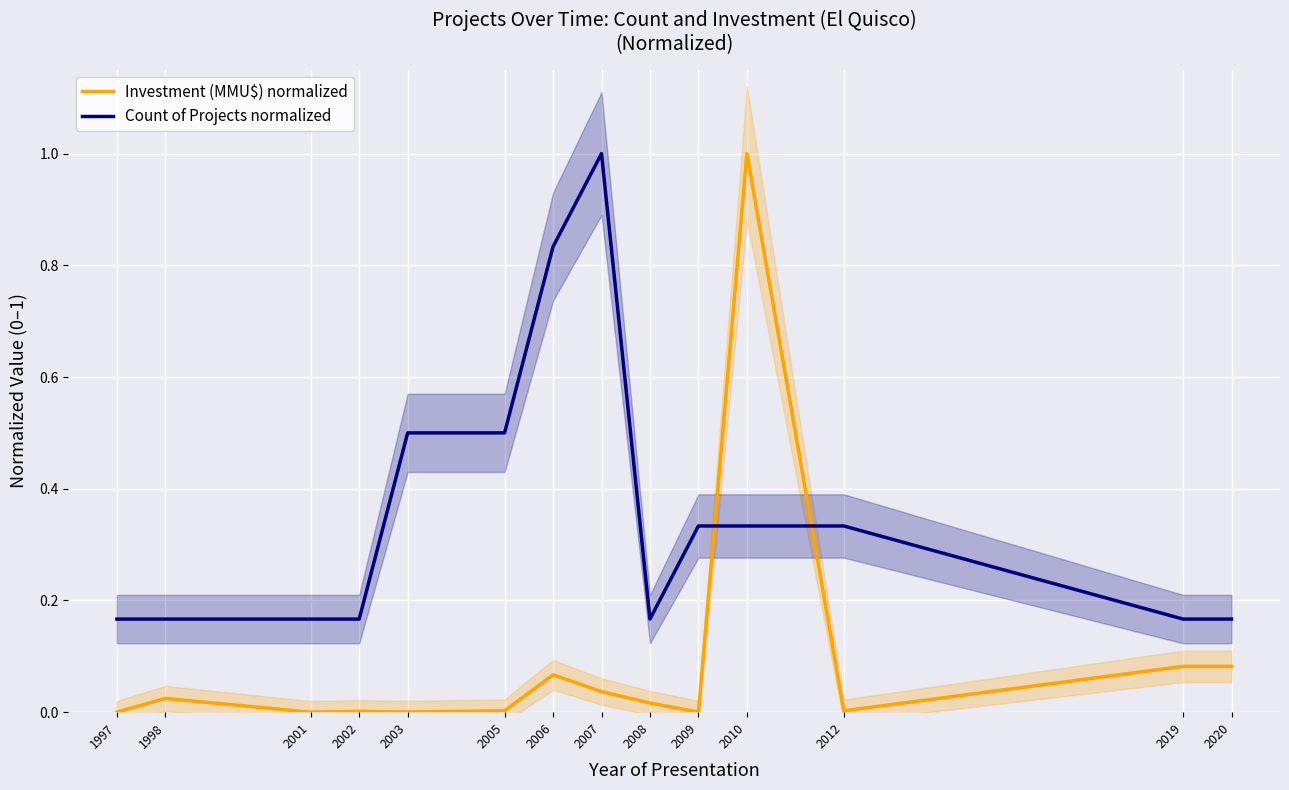

What is the spread (max minus min) of values at 2010?

0.7